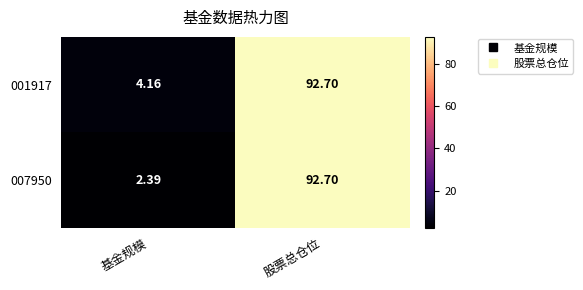

At which category is the sum across all series the highest?

股票总仓位